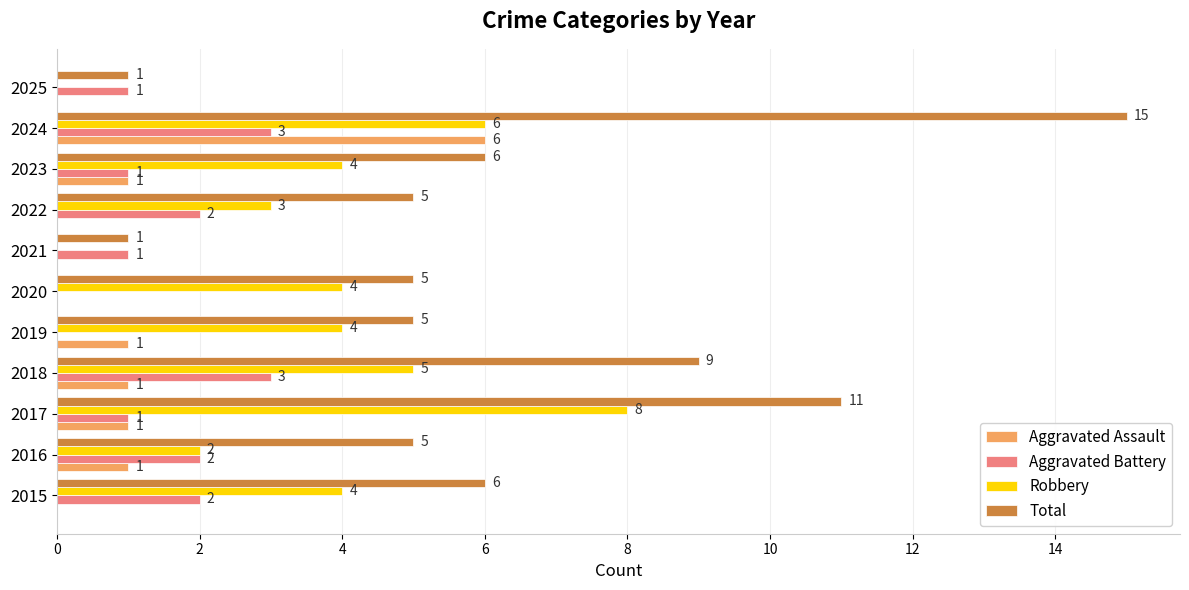

Which series has the largest total across all categories?

Total